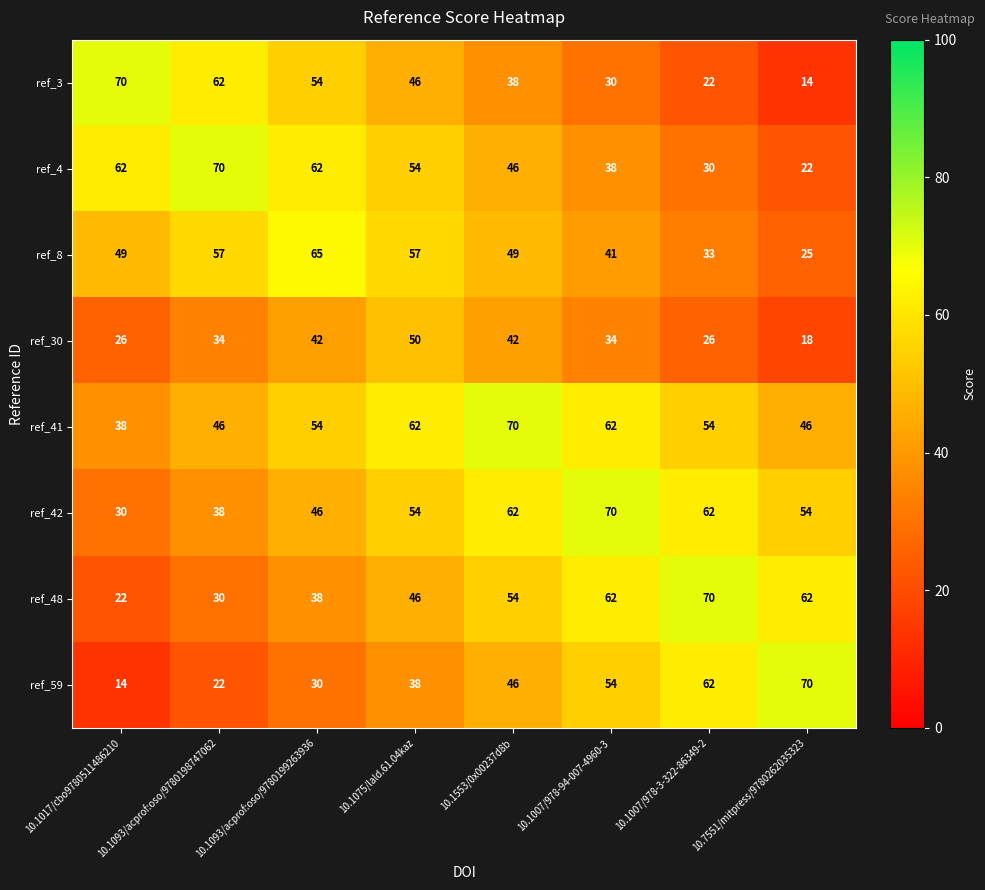

How many data points in ref_30 are less than 34?

3